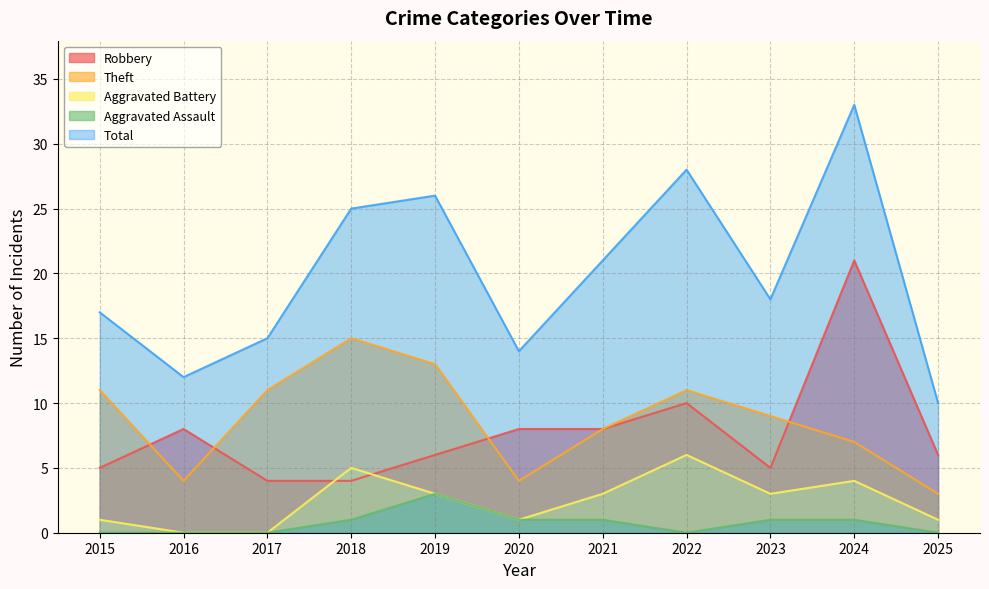

What is the value of the Total point at the 6th from the left?

14